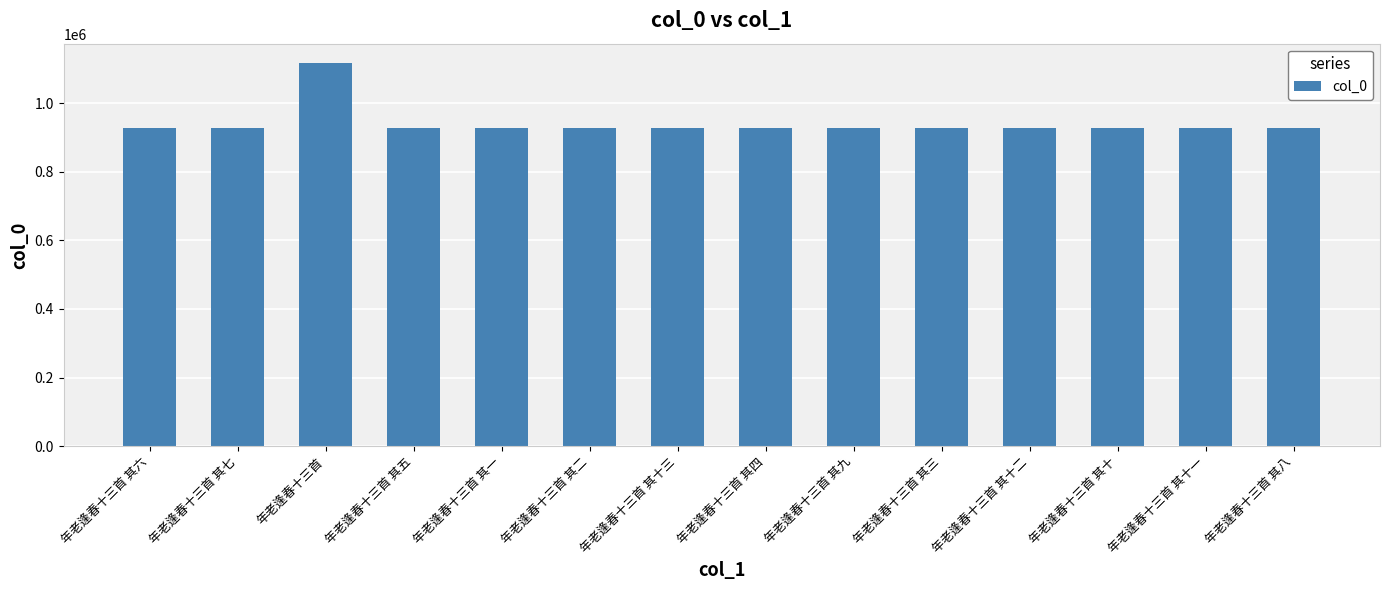

What is the average value?

940584